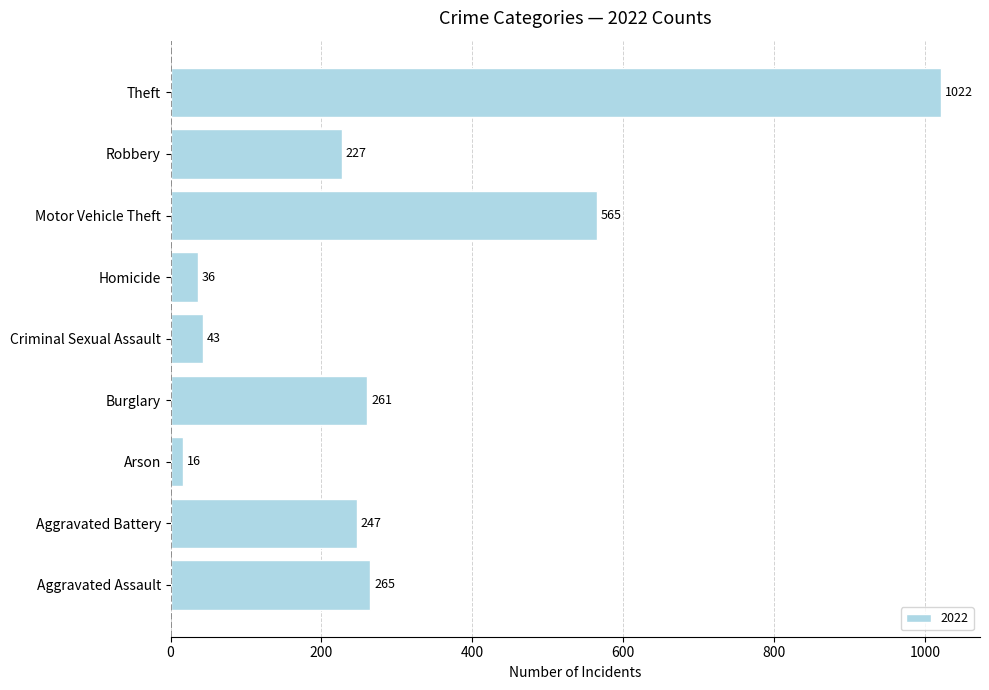

What is the ratio of the value at Burglary to the value at Robbery?

1.1